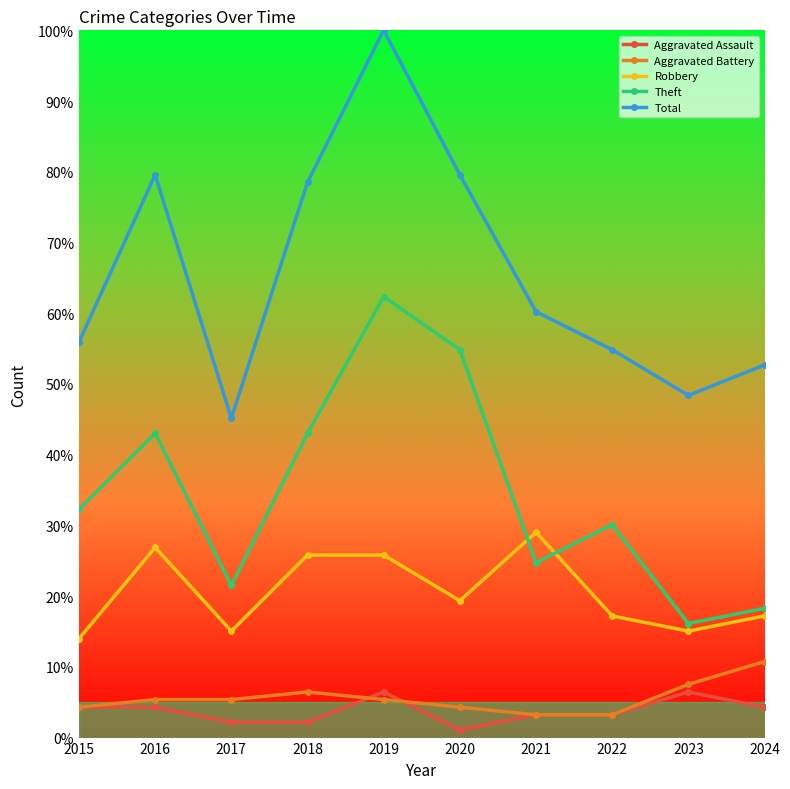

How many lines are shown in the chart?

5